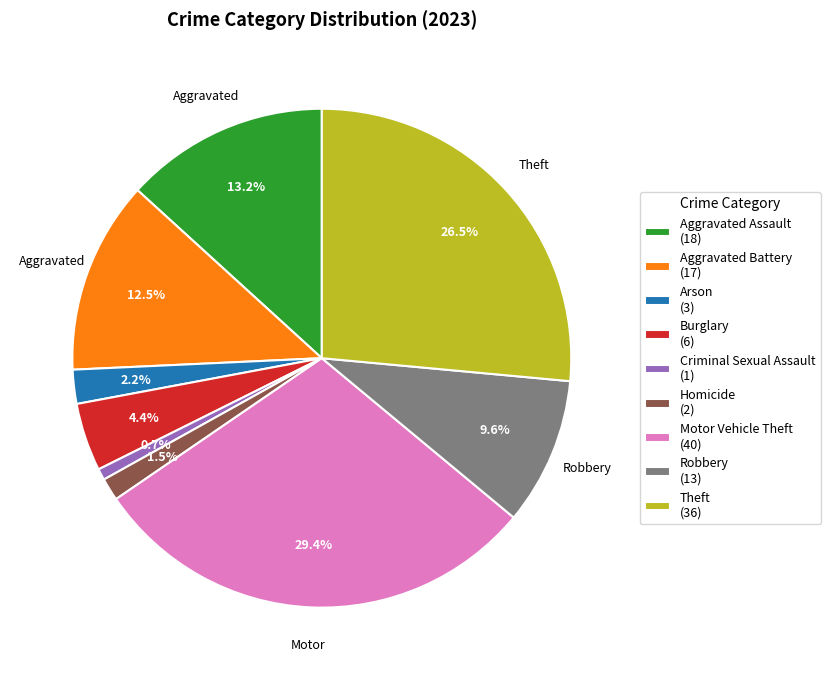

What is the smallest slice in the pie chart?

Criminal Sexual Assault